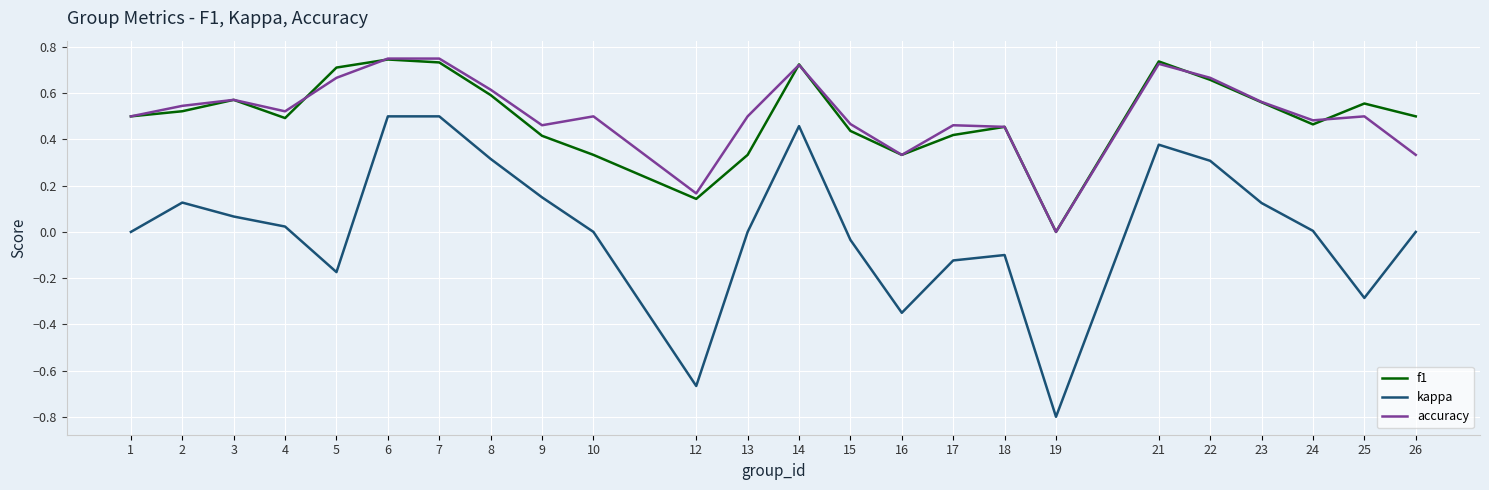

What is the smallest value displayed?

-0.8